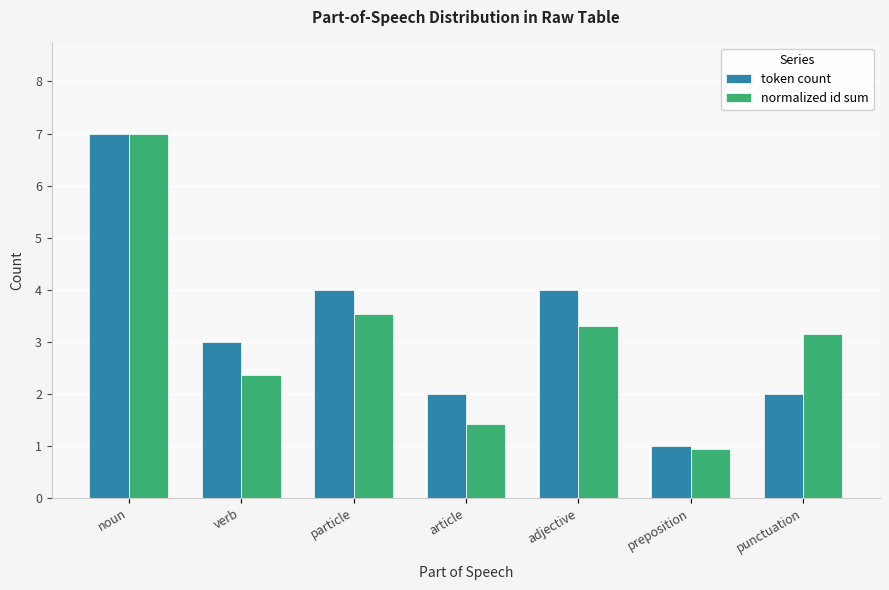

Is the value of normalized id sum at noun greater than the value of token count at article?

Yes